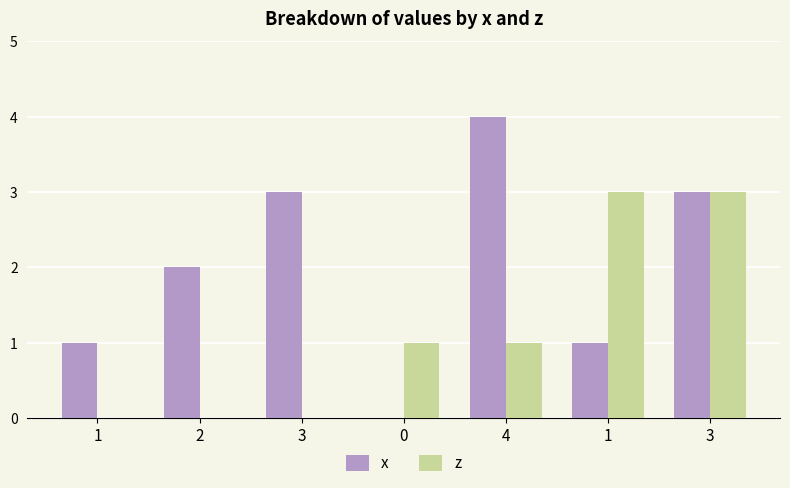

Between 3 and 0, which series saw the biggest shift?

x